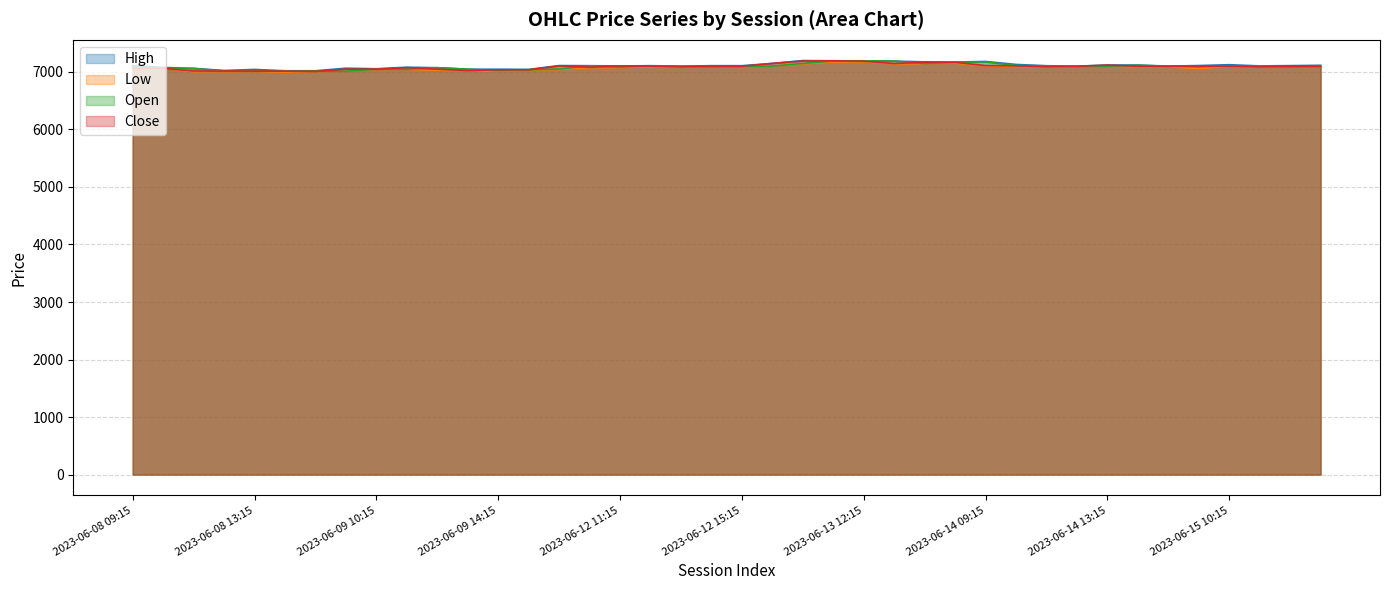

What position from the right is 2023-06-09 13:15?

29